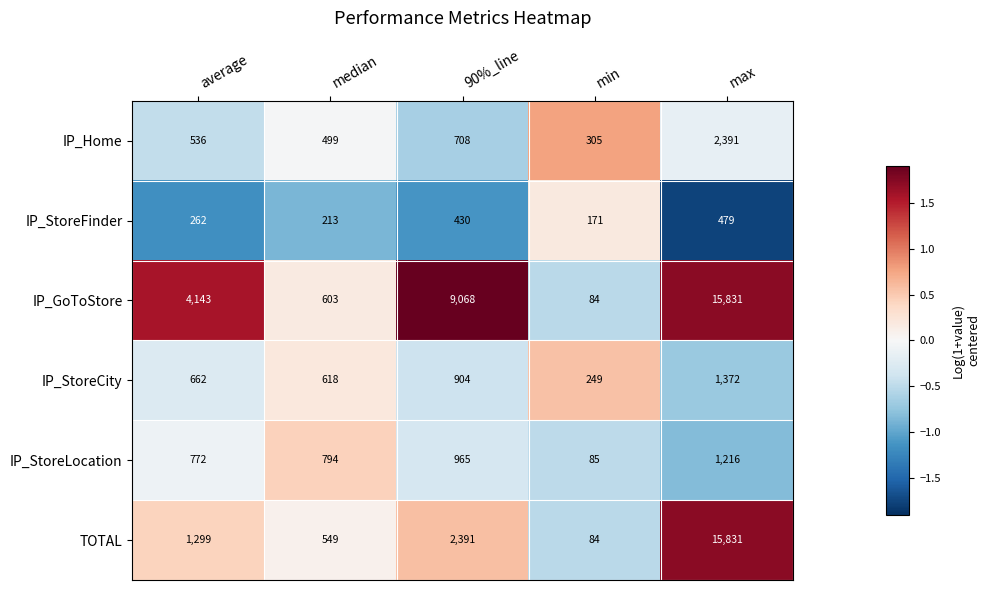

Count the IP_StoreFinder values in the range 213 to 430.

3